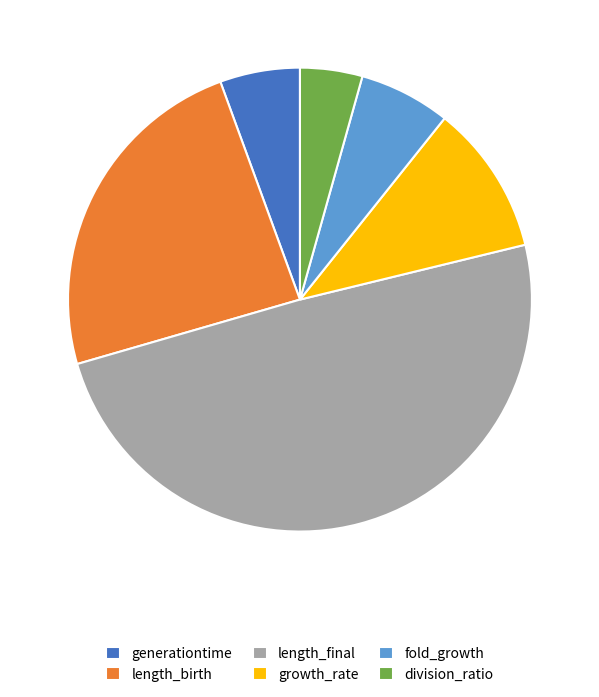

The length_final slice represents 55% of the pie. True or false?

False